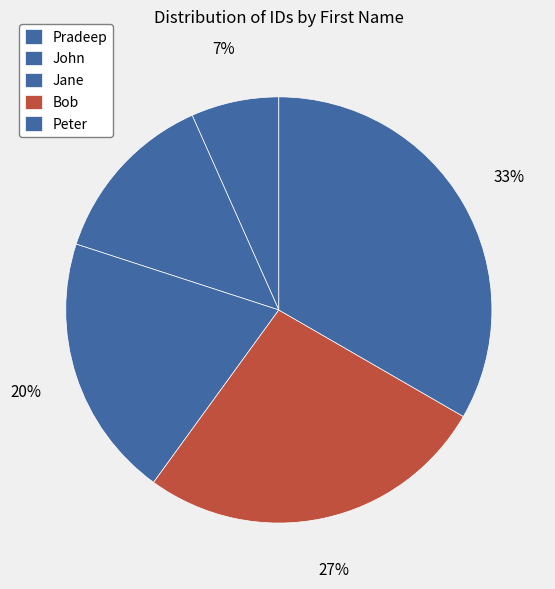

Count the number of slices in the pie.

5